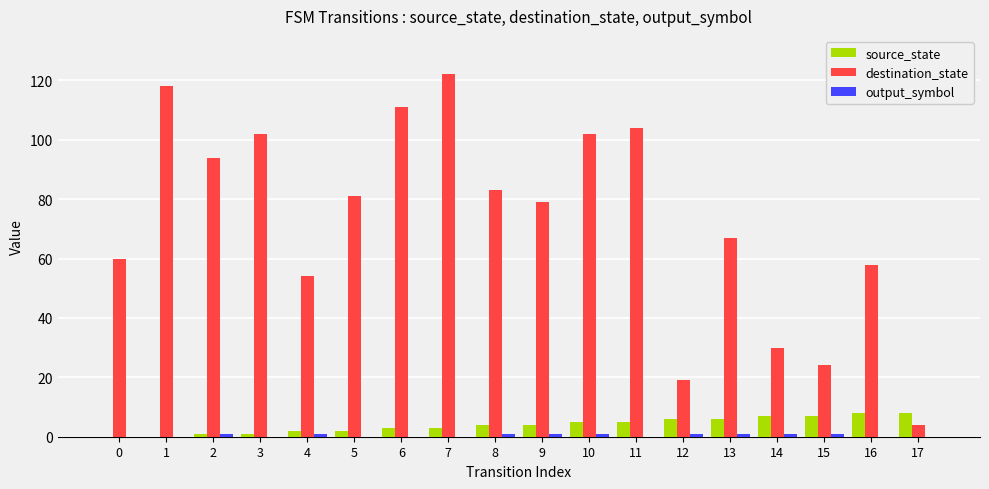

True or false: source_state has a value of 6 at 12.

True